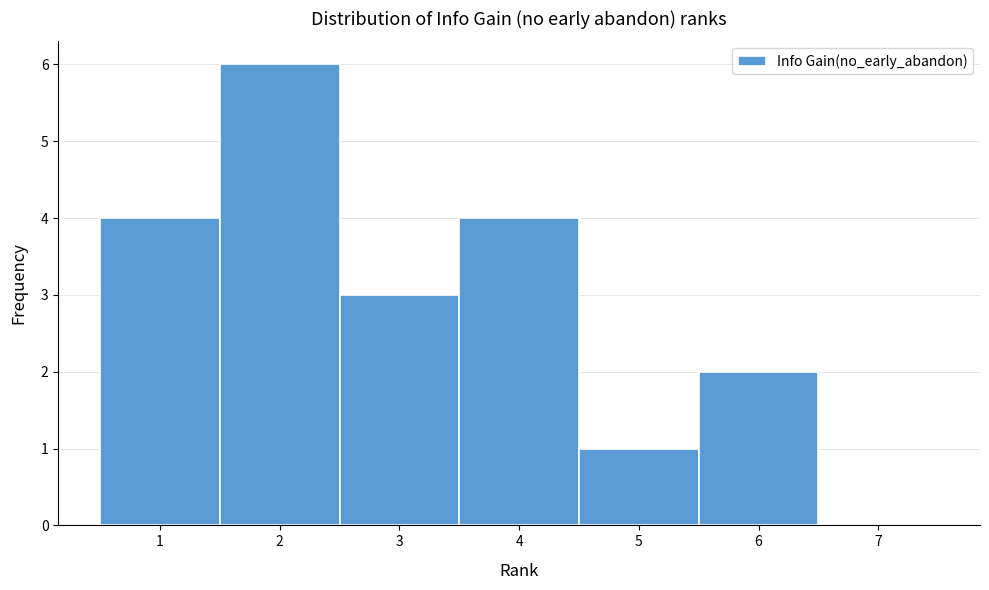

Reading left to right, transcribe this chart: for each bar, give the range it covers on the x-axis and its height. The values are not printed on the chart, so give them approximately, as read against the axis.

0.5 to 1.5: 4
1.5 to 2.5: 6
2.5 to 3.5: 3
3.5 to 4.5: 4
4.5 to 5.5: 1
5.5 to 6.5: 2
6.5 to 7.5: 0